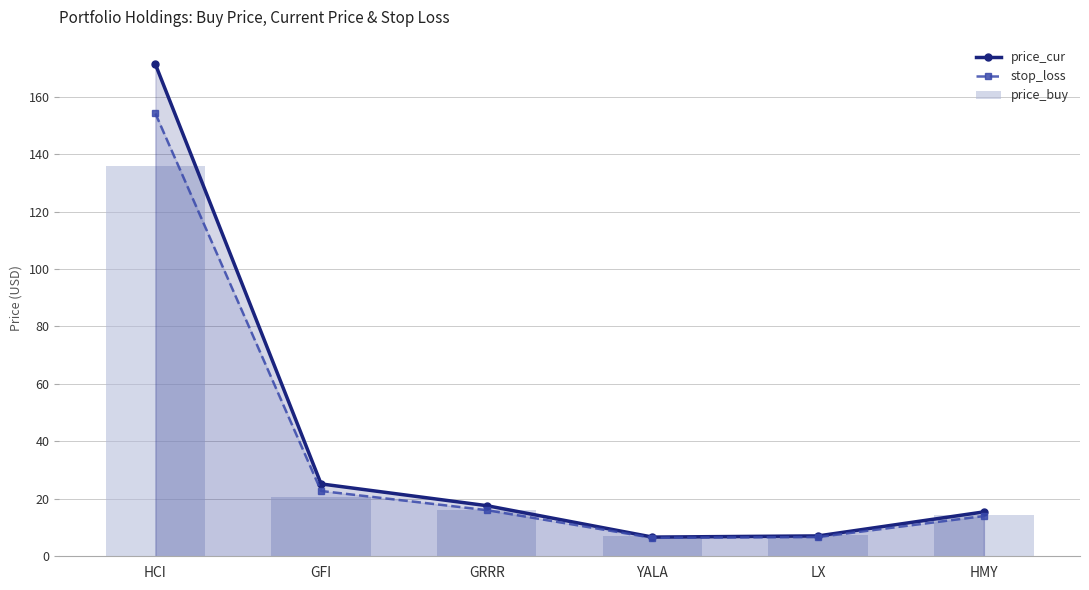

Is the value of price_cur at HMY greater than the value of price_buy at HMY?

Yes